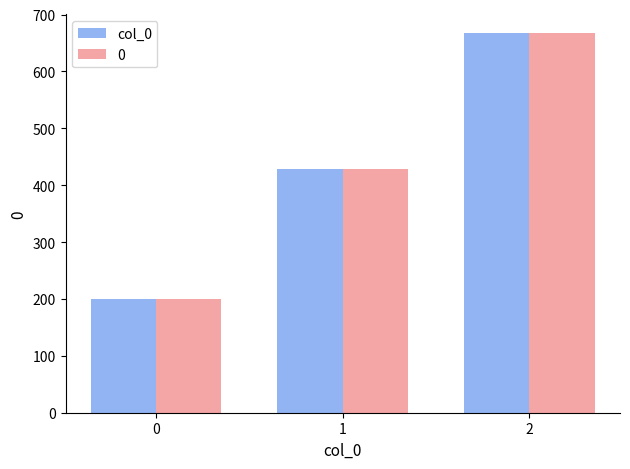

Is the value of 0 at 0 greater than the value of col_0 at 2?

No